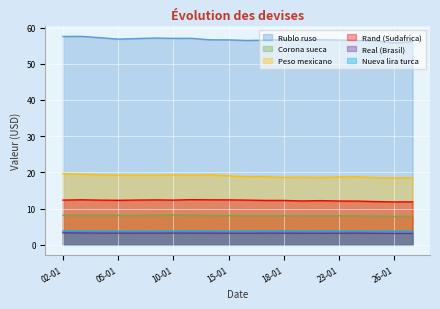

True or false: Rublo ruso and Peso mexicano intersect in this chart.

False